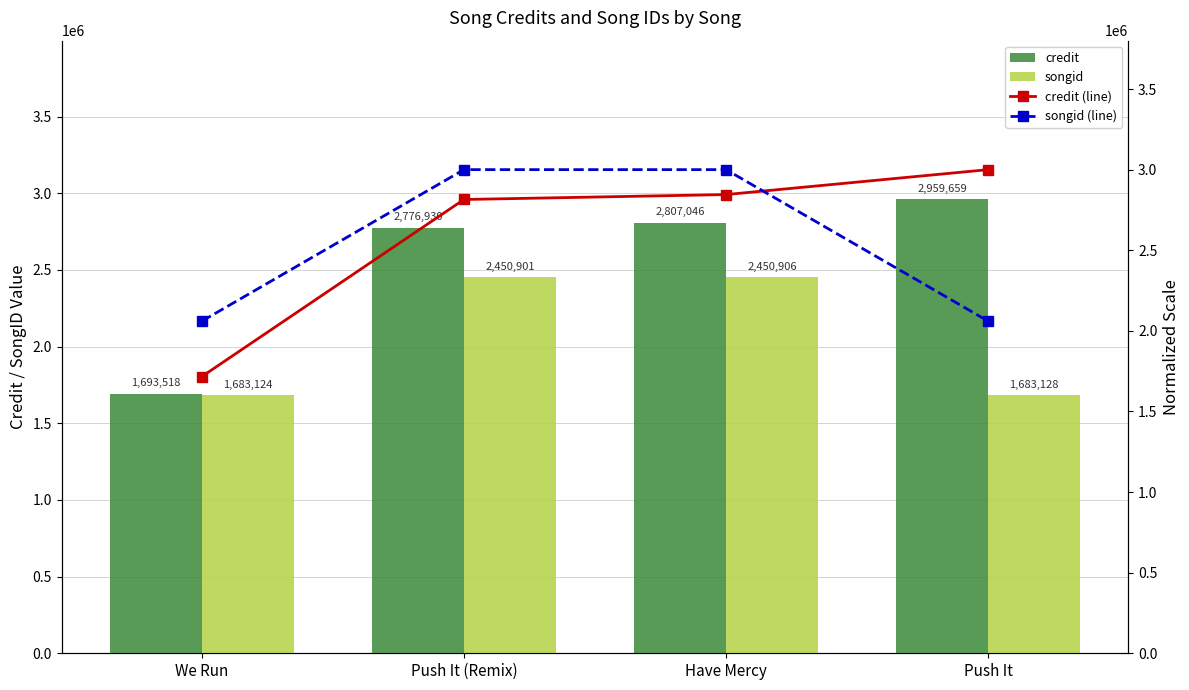

Reading right to left, transcribe all the data shown in this chart.

credit: 2959659.0	2807046.0	2776930.0	1693518.0
songid: 1683128.0	2450906.0	2450901.0	1683124.0
credit (line): 3000000.0	2845306.8	2814780.4	1716601.1
songid (line): 2060211.2	3000000.0	2999993.9	2060206.3